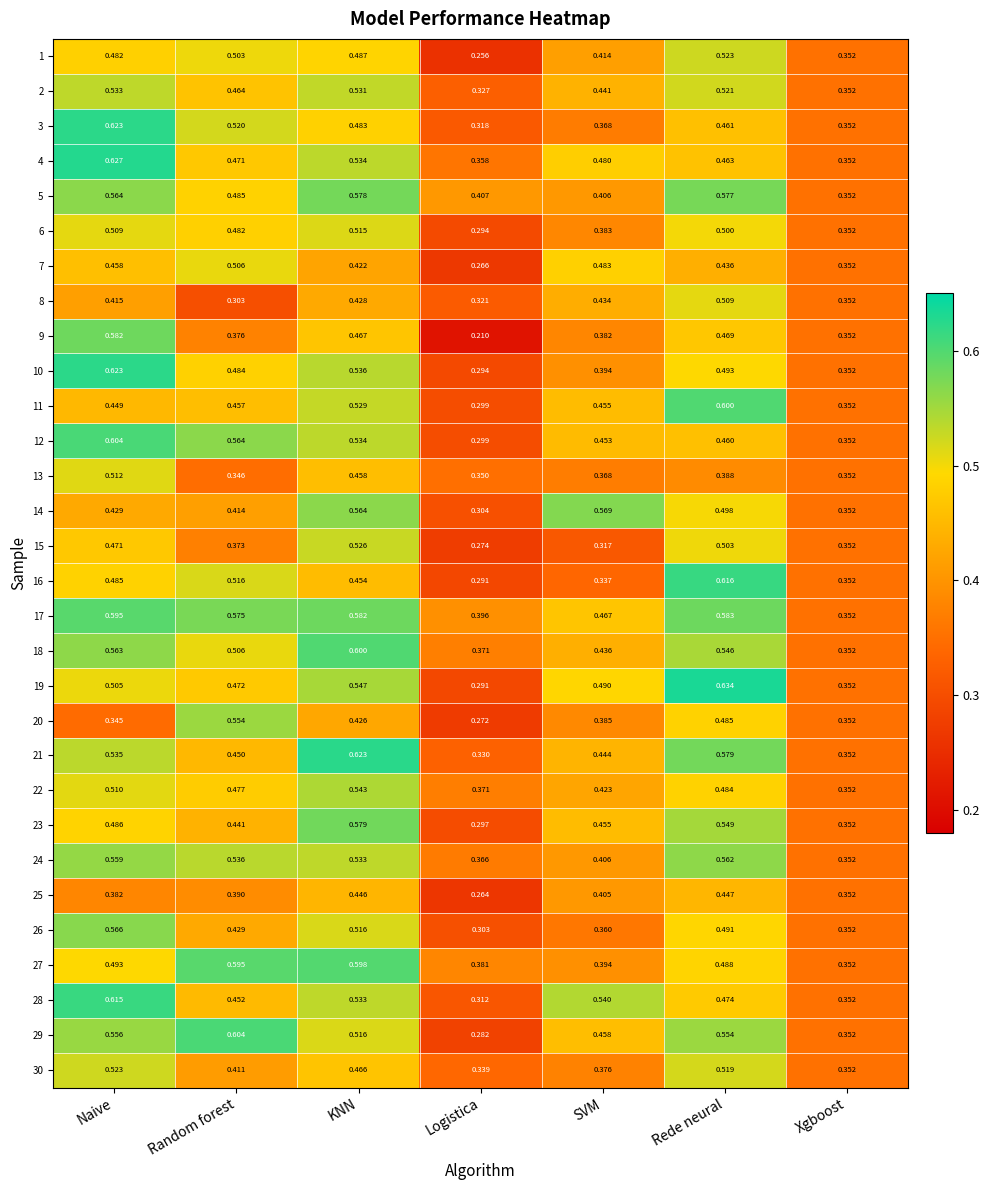

List the labels in order of 7 value, largest first.

Random forest, SVM, Naive, Rede neural, KNN, Xgboost, Logistica